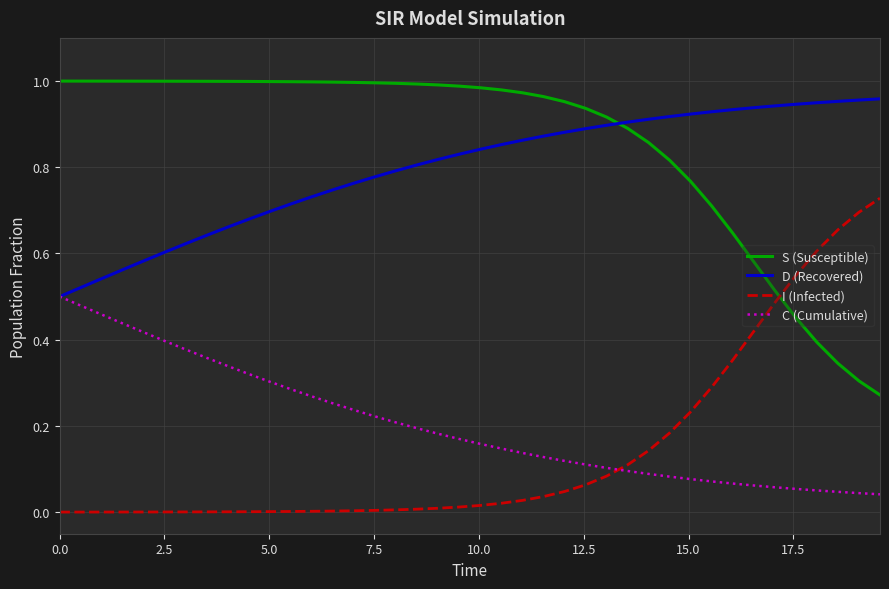

True or false: I (Infected) and D (Recovered) cross at least once.

False